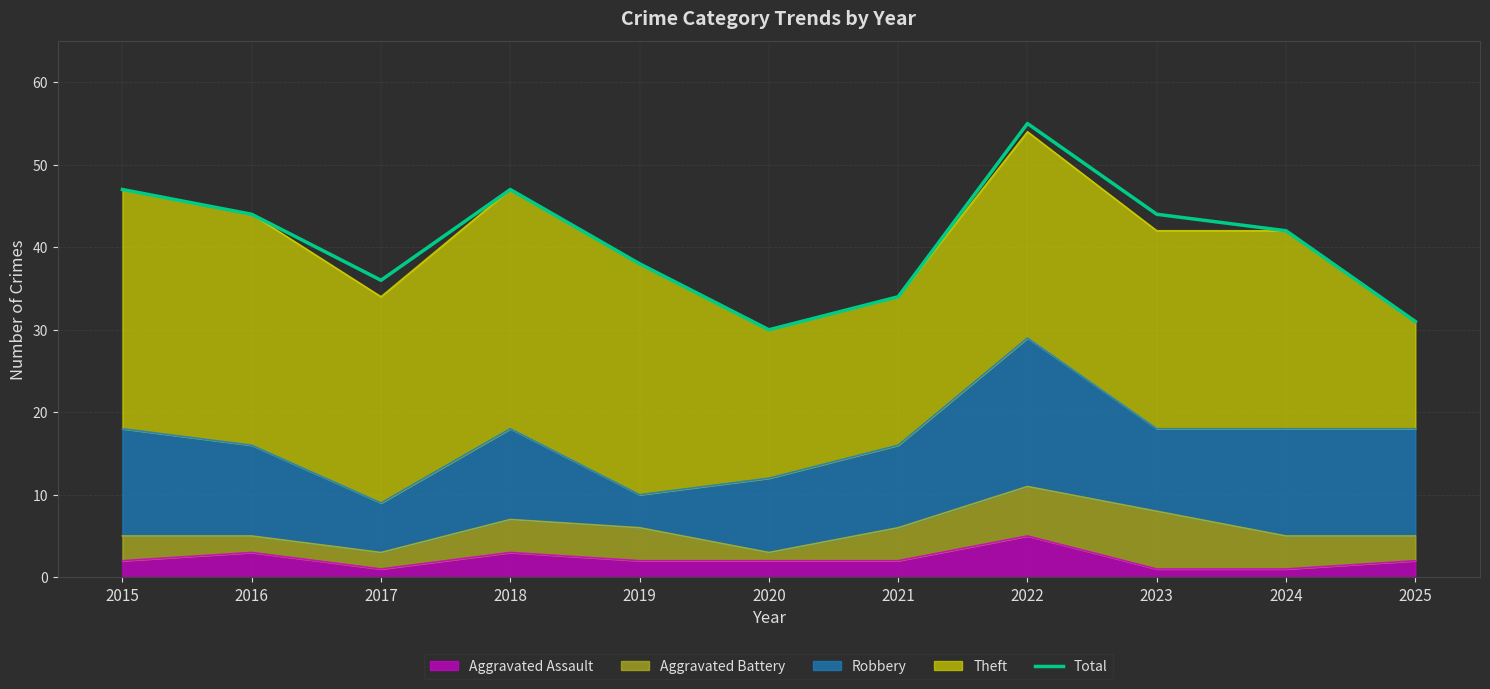

At which label does the data first exceed 42?

2015